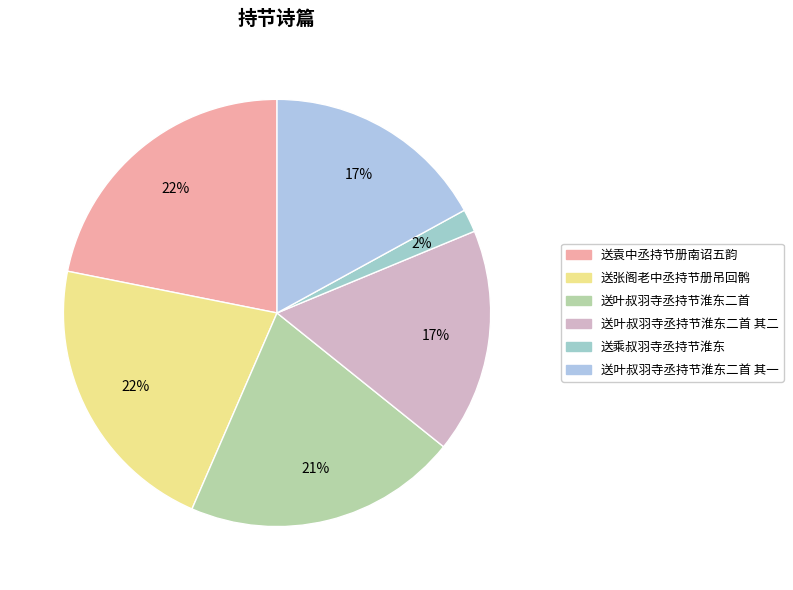

Rank the categories by value from highest to lowest.

送袁中丞持节册南诏五韵, 送张阁老中丞持节册吊回鹘, 送叶叔羽寺丞持节淮东二首, 送叶叔羽寺丞持节淮东二首 其二, 送叶叔羽寺丞持节淮东二首 其一, 送乘叔羽寺丞持节淮东